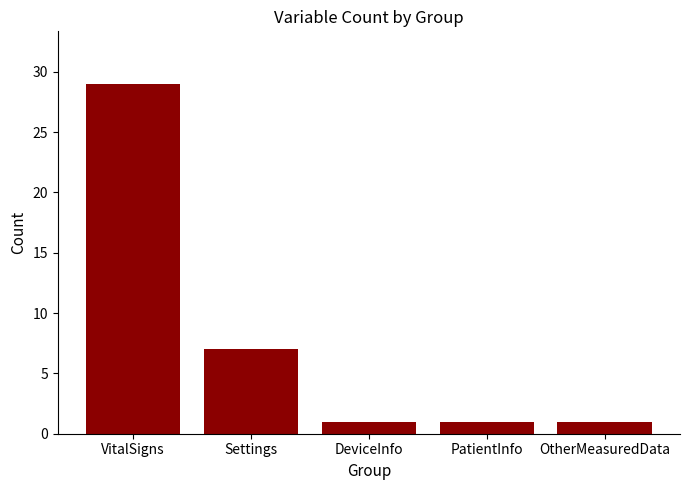

Does the chart contain any negative values?

No